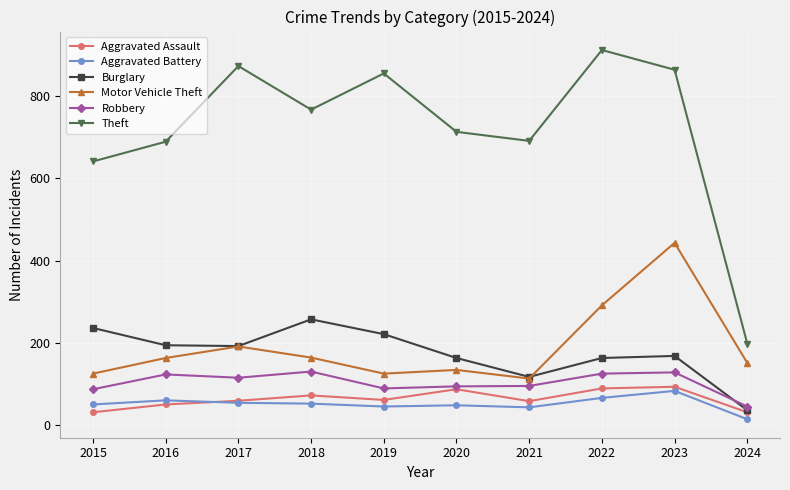

True or false: Aggravated Battery has more than 1 interior local peaks.

True